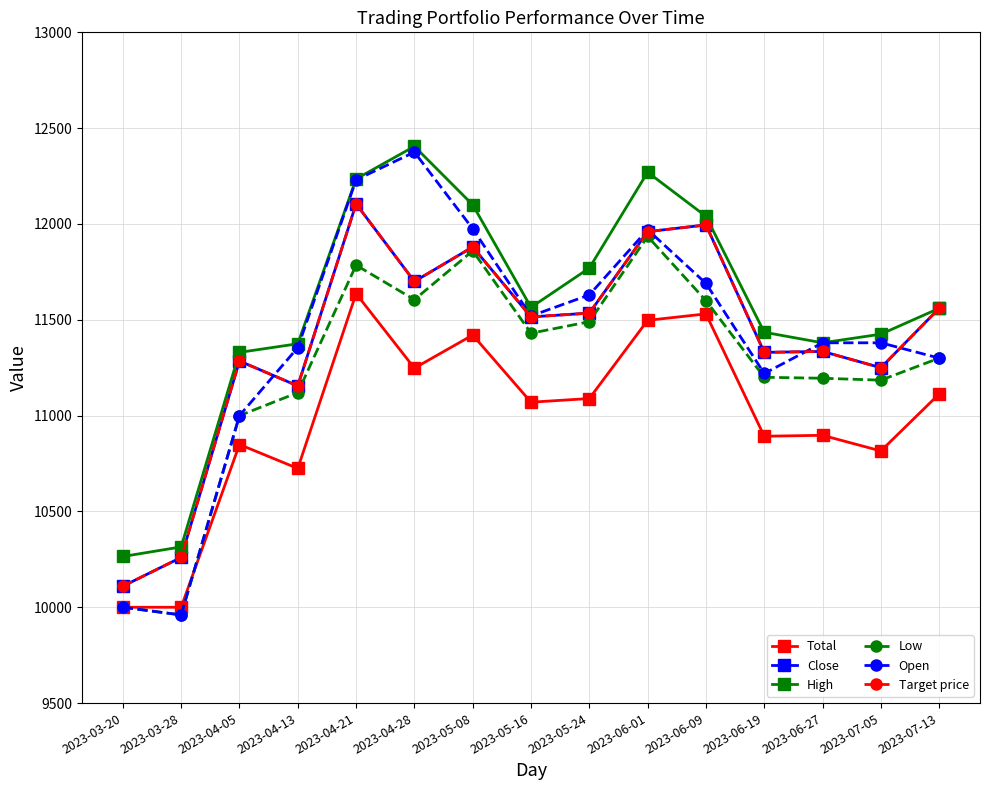

How many interior local peaks does the Close series have?

5